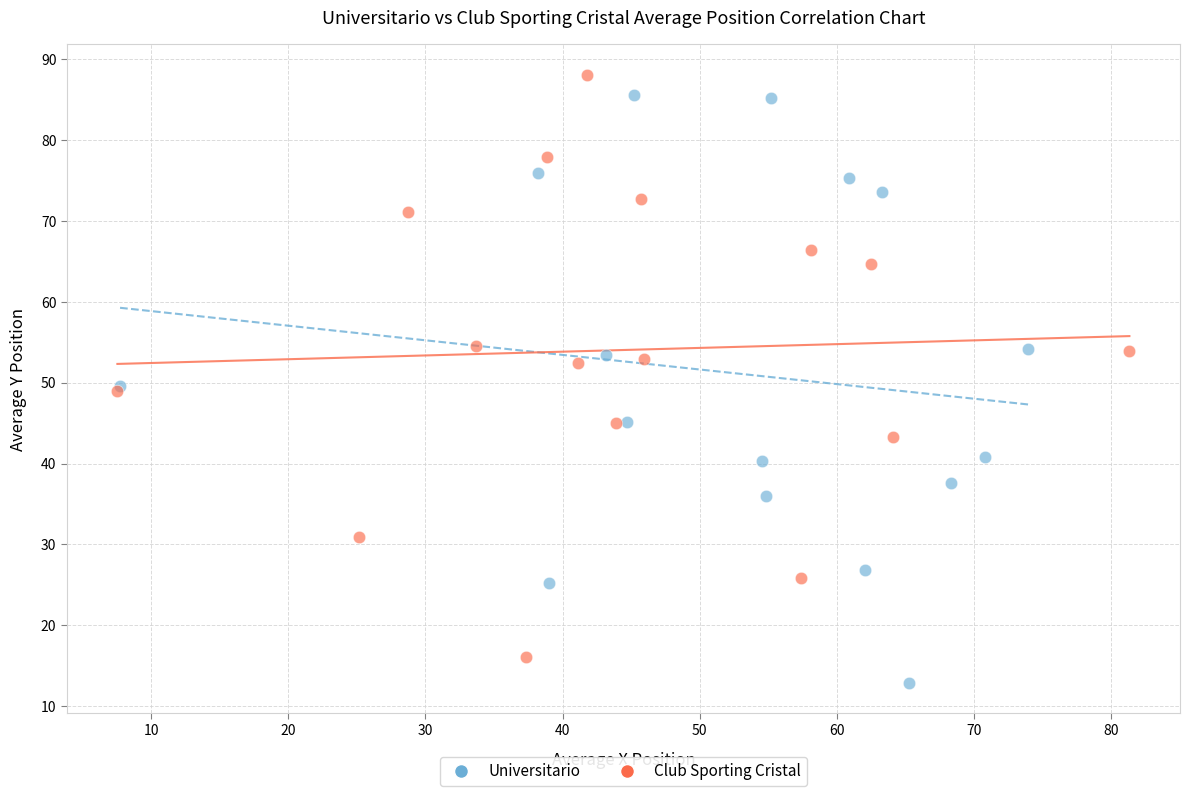

Which series reaches the minimum Y coordinate?

Universitario